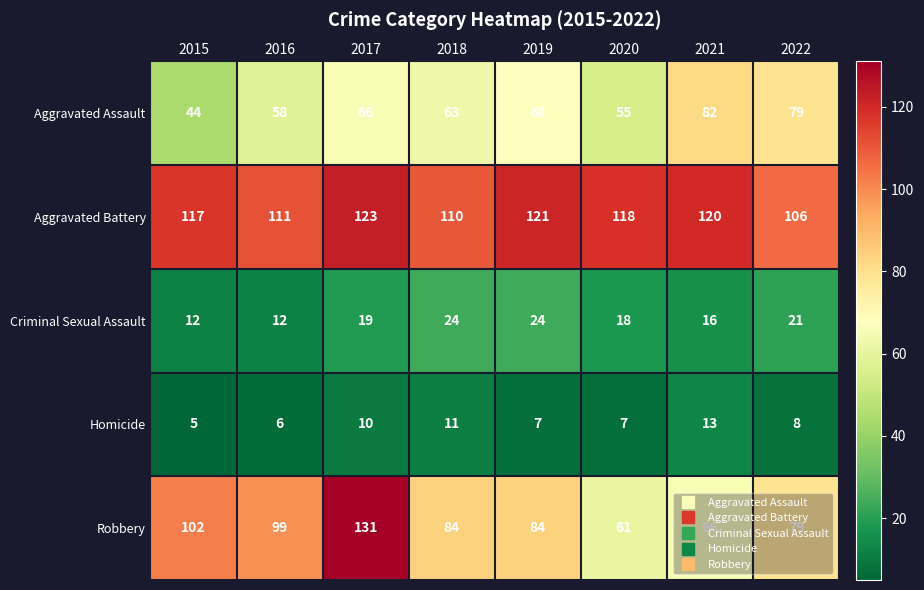

Which series has the largest total across all categories?

Aggravated Battery